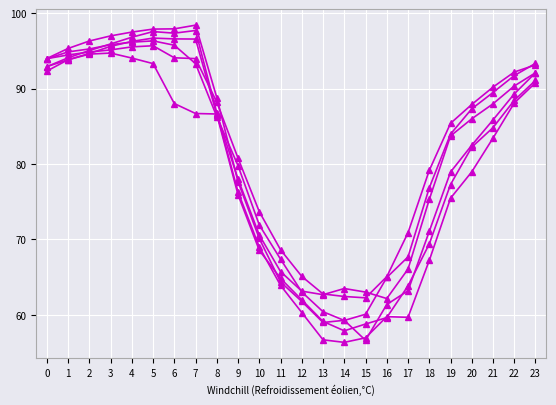

Which label corresponds to the largest value in the chart?

7